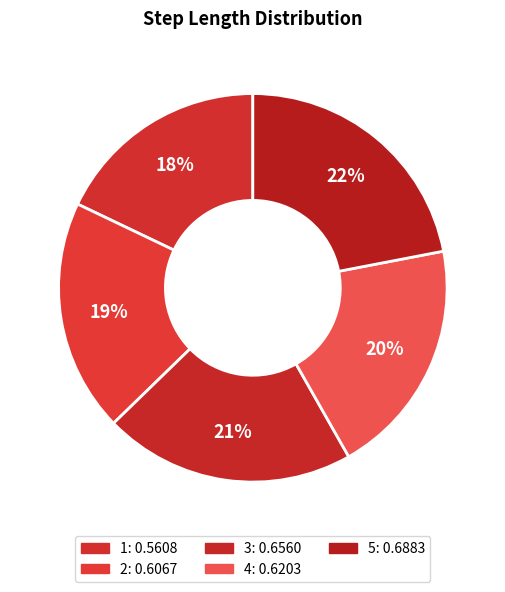

What is the largest slice in the pie chart?

5